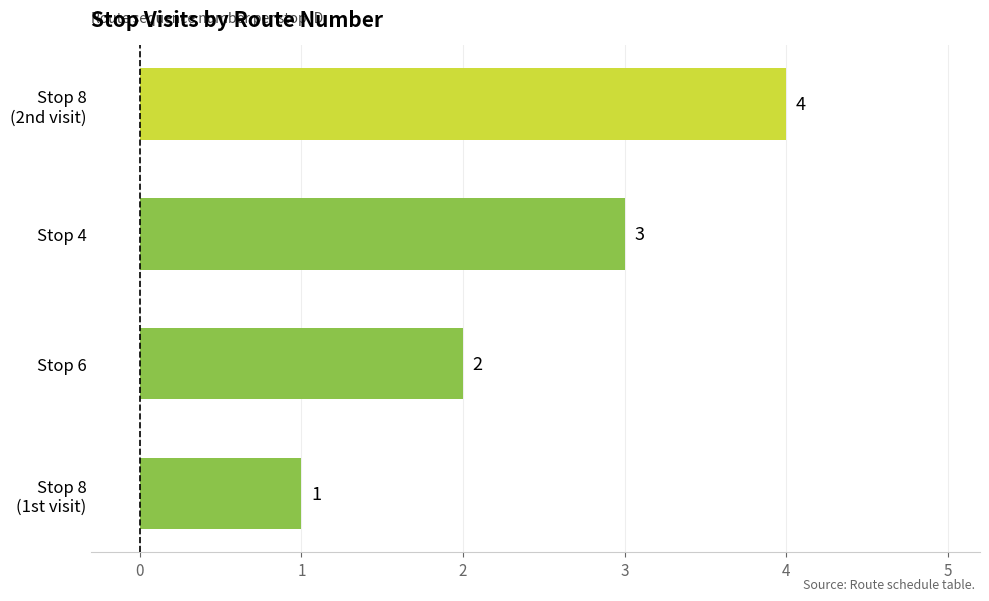

Rank the categories by value from lowest to highest.

Stop 8
(1st visit), Stop 6, Stop 4, Stop 8
(2nd visit)